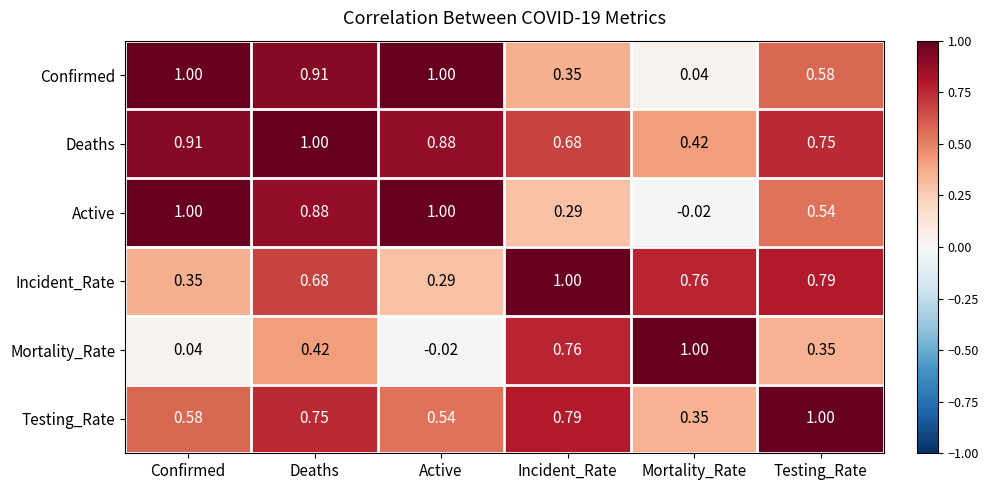

List the labels in order of Testing_Rate value, largest first.

Testing_Rate, Incident_Rate, Deaths, Confirmed, Active, Mortality_Rate